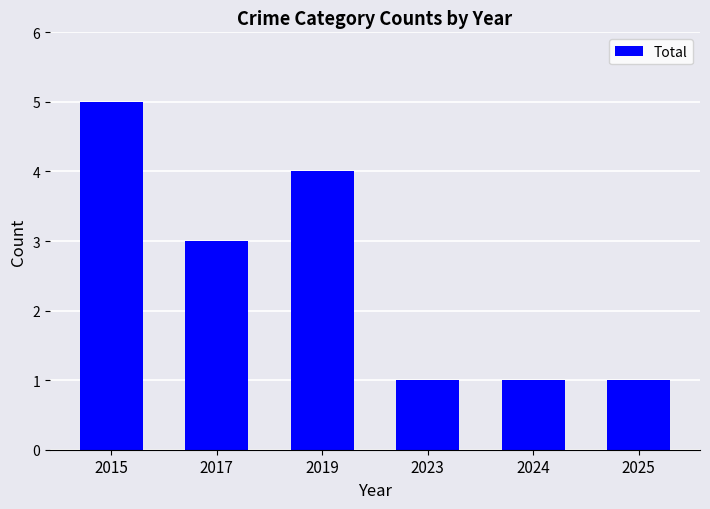

What is the sum of all values?

15